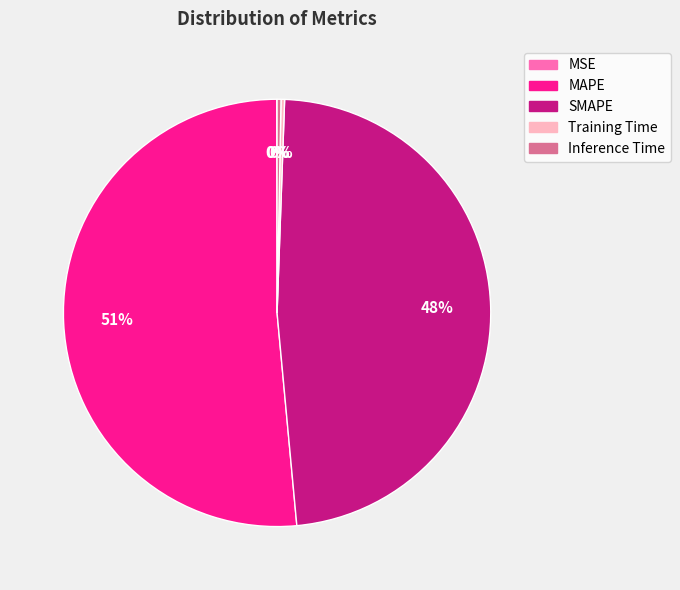

Which slice represents more than half of the pie?

MAPE